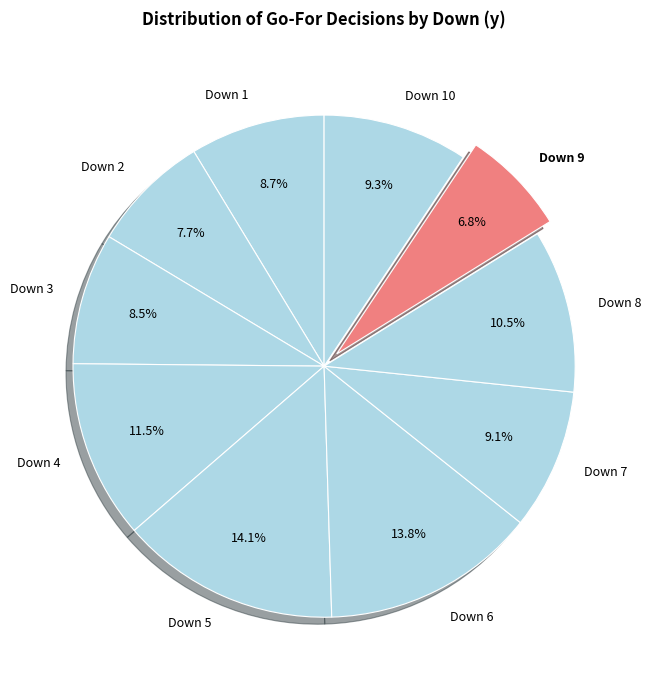

What is the ratio of the value at Down 3 to the value at Down 6?

0.6